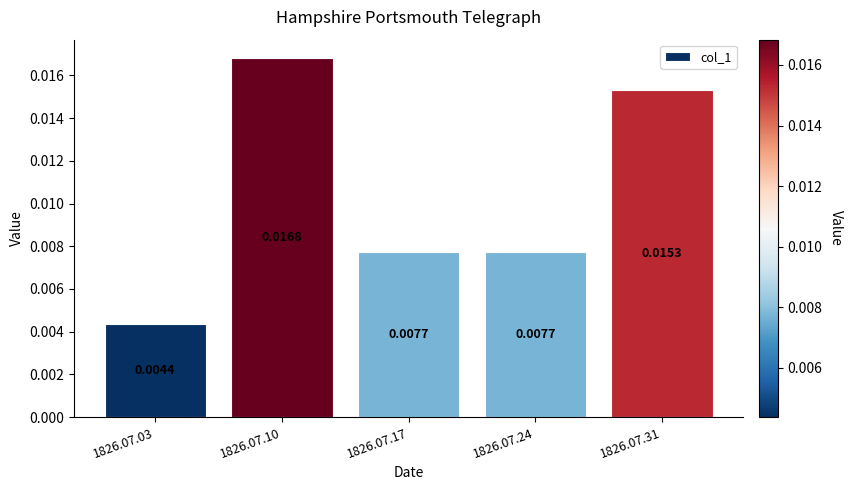

True or false: the data shows 0.0 at 1826.07.03.

False